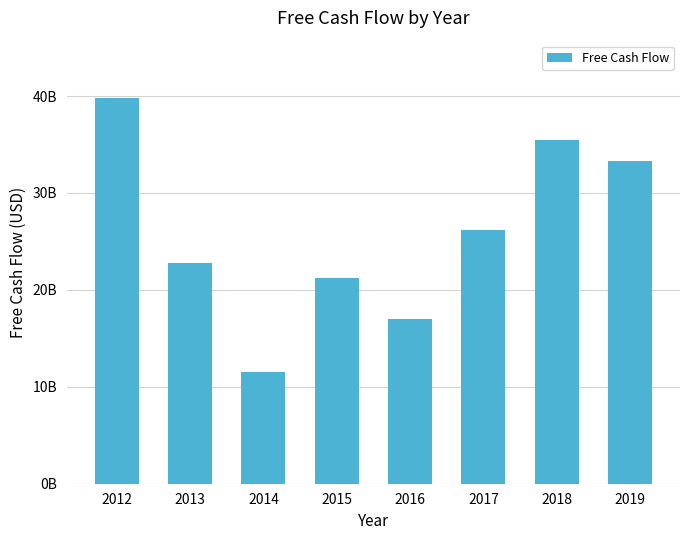

Are the bars horizontal?

No